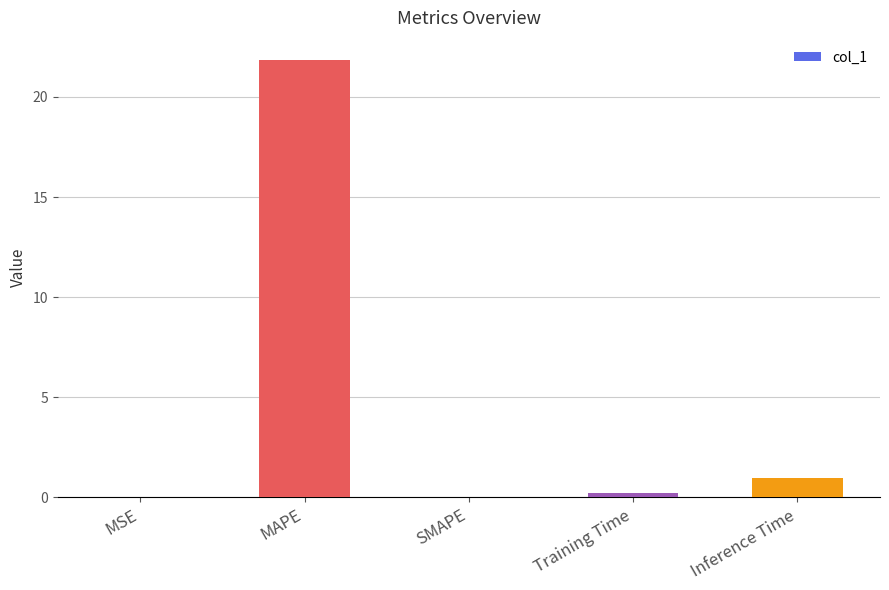

At which label is the value closest to 10?

Inference Time